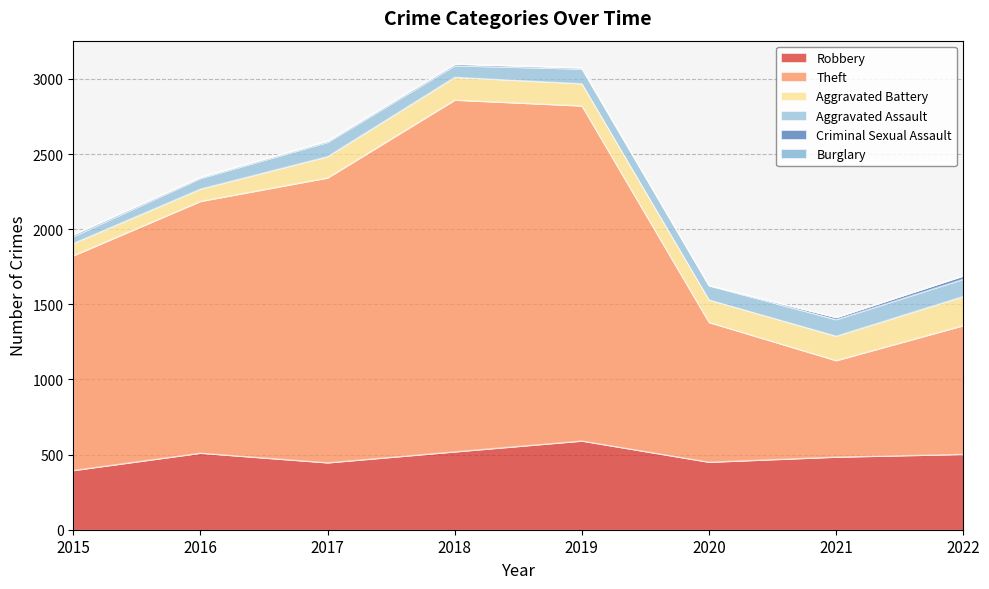

How many lines are shown in the chart?

6